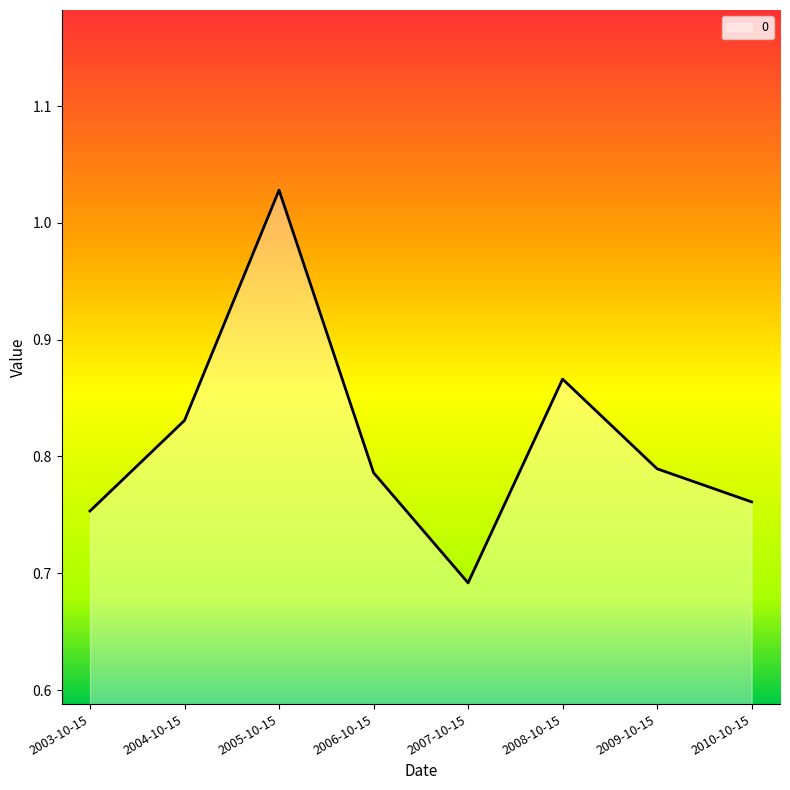

The chart shows a value of 1.2 at 2009-10-15. True or false?

False